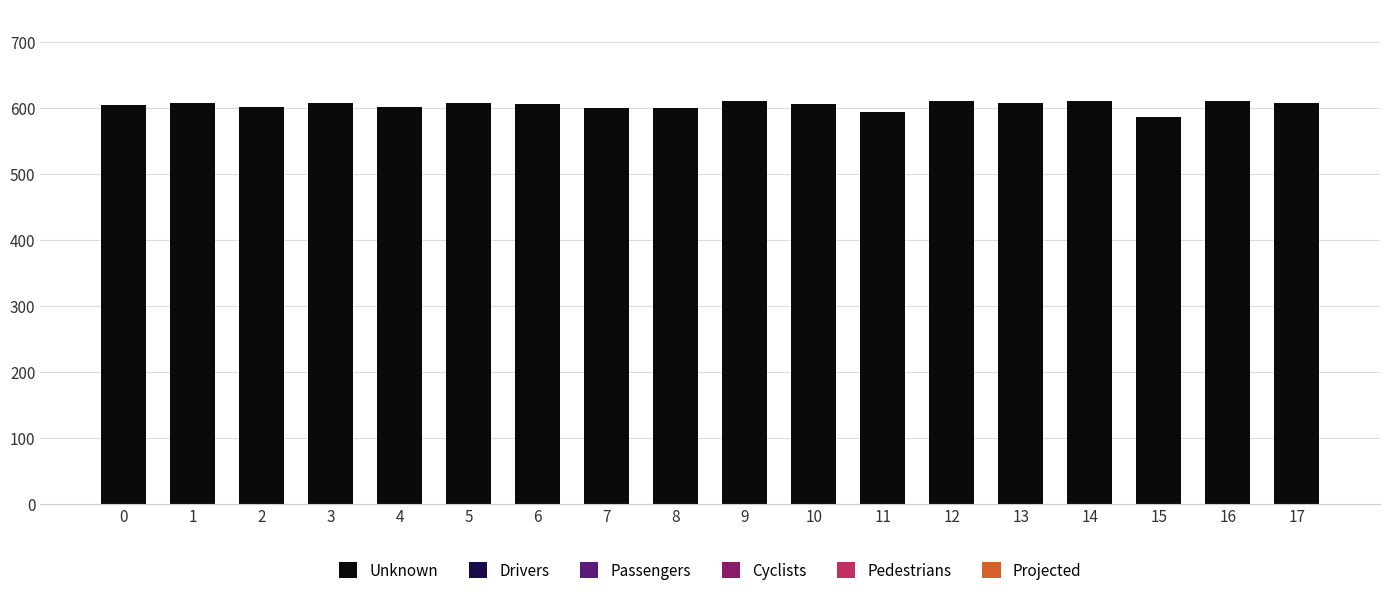

Between 4 and 15, which is larger?

4